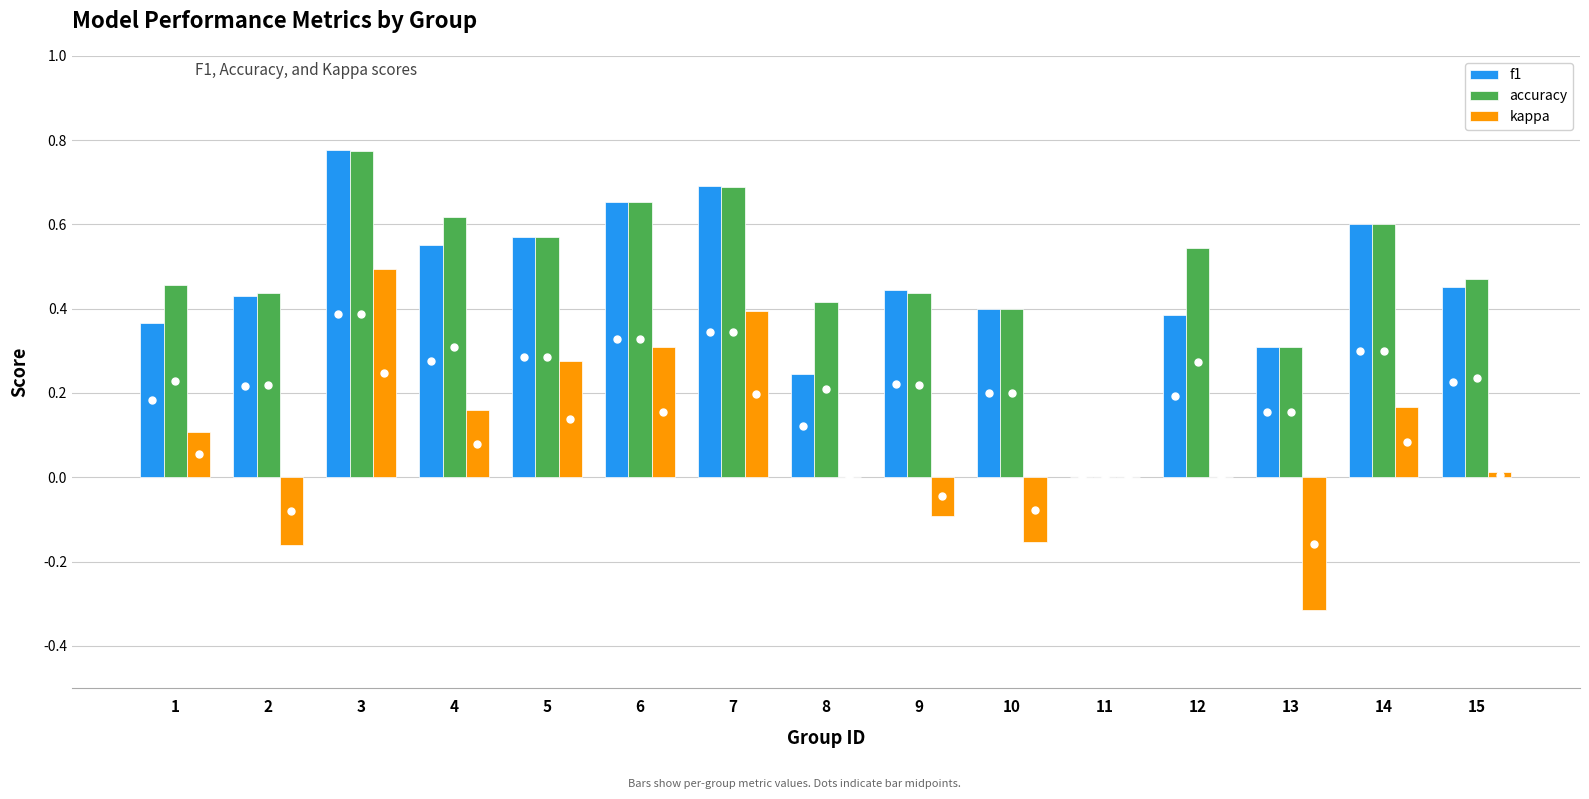

Between 7 and 11, which series saw the biggest shift?

f1